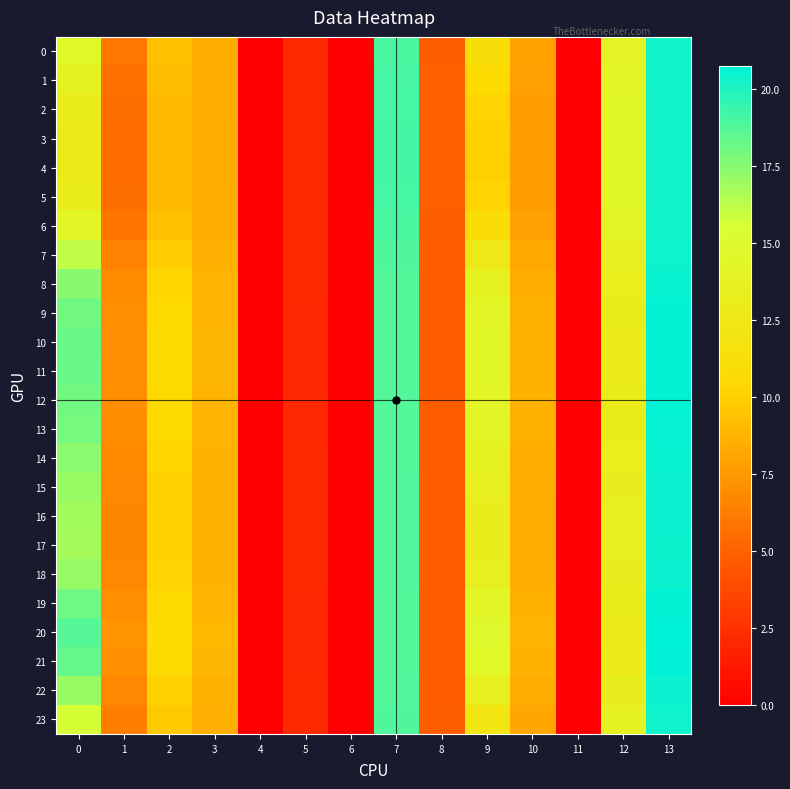

At which category is the sum across all series the highest?

13